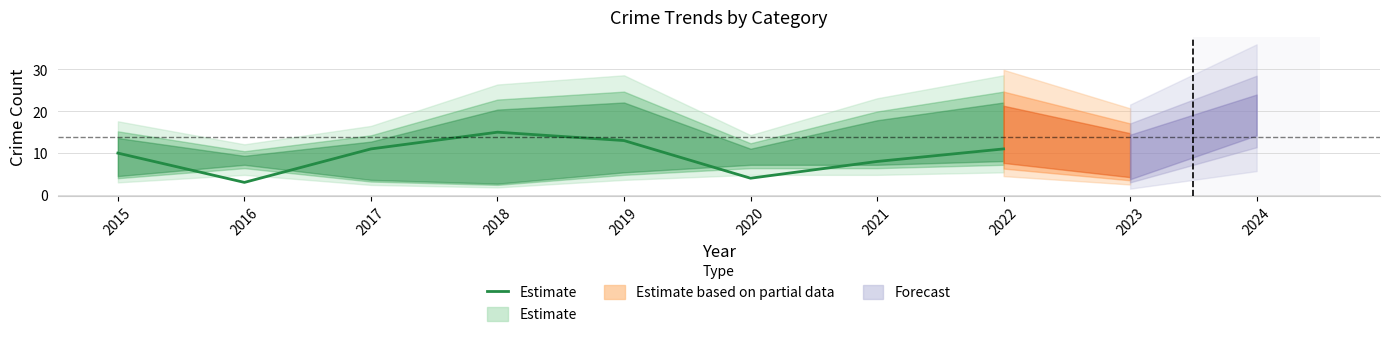

The value at 2021 is 11. True or false?

False